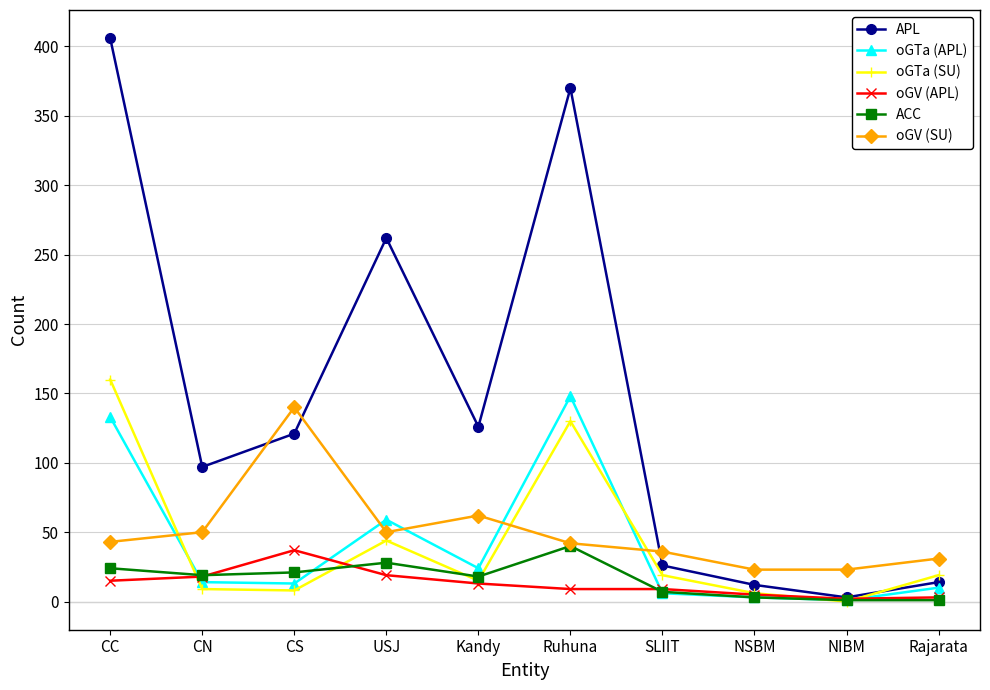

Where do oGTa (APL) and oGTa (SU) first cross each other?

CC and CN